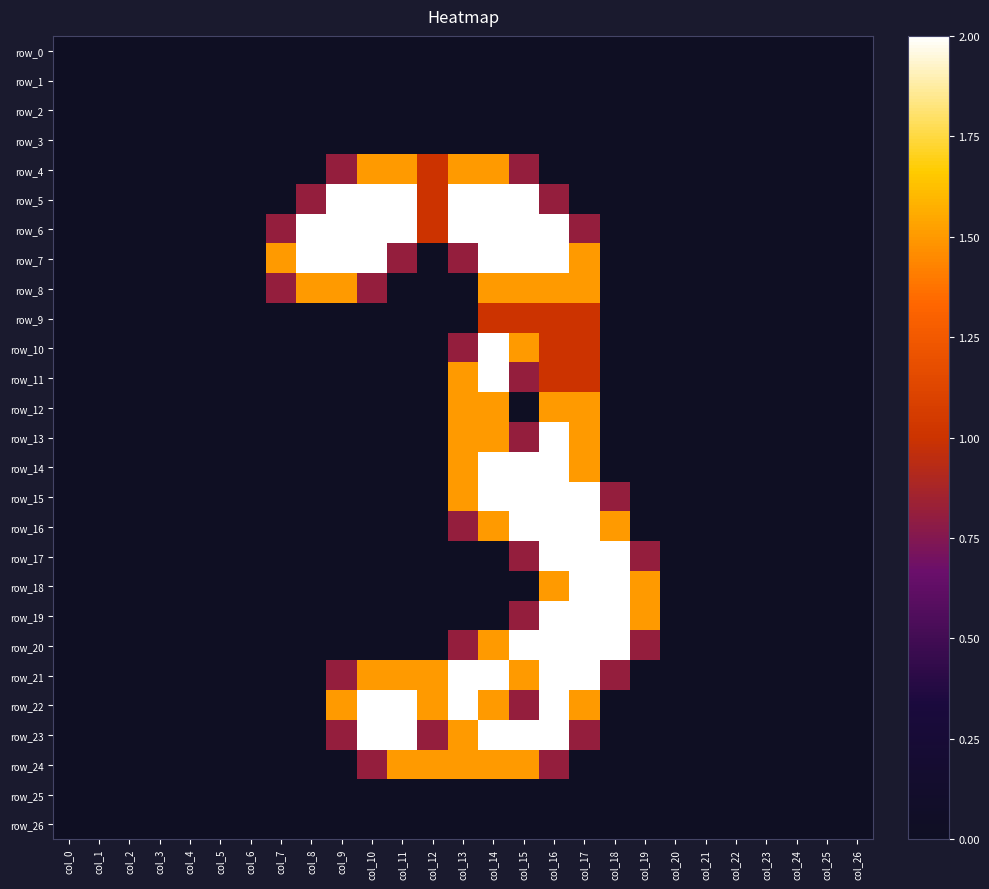

Which series has the largest total across all categories?

row_6